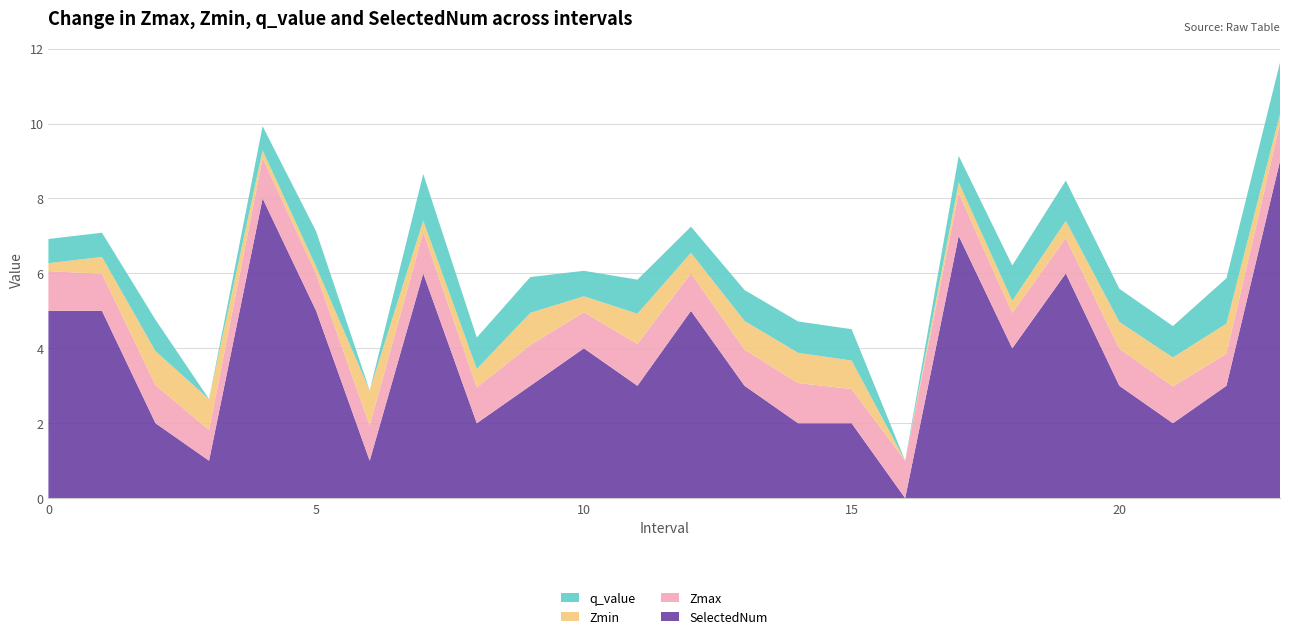

Reading left to right, list all the values displayed in this chart.

Zmax: 1.1	1.0	1.0	0.8	1.1	1.0	0.9	1.1	1.0	1.1	1.0	1.1	1.0	1.0	1.1	0.9	1.0	1.1	0.9	0.9	1.0	1.0	0.9	1.0
Zmin: 0.2	0.4	0.9	0.8	0.2	0.2	0.9	0.3	0.5	0.9	0.4	0.8	0.5	0.8	0.8	0.8	0.0	0.3	0.3	0.5	0.7	0.8	0.8	0.2
q_value: 0.6	0.6	0.8	0.0	0.6	0.9	0.0	1.2	0.8	1.0	0.7	0.9	0.7	0.8	0.8	0.8	0.0	0.7	0.9	1.1	0.9	0.8	1.2	1.4
SelectedNum: 5.0	5.0	2.0	1.0	8.0	5.0	1.0	6.0	2.0	3.0	4.0	3.0	5.0	3.0	2.0	2.0	0.0	7.0	4.0	6.0	3.0	2.0	3.0	9.0